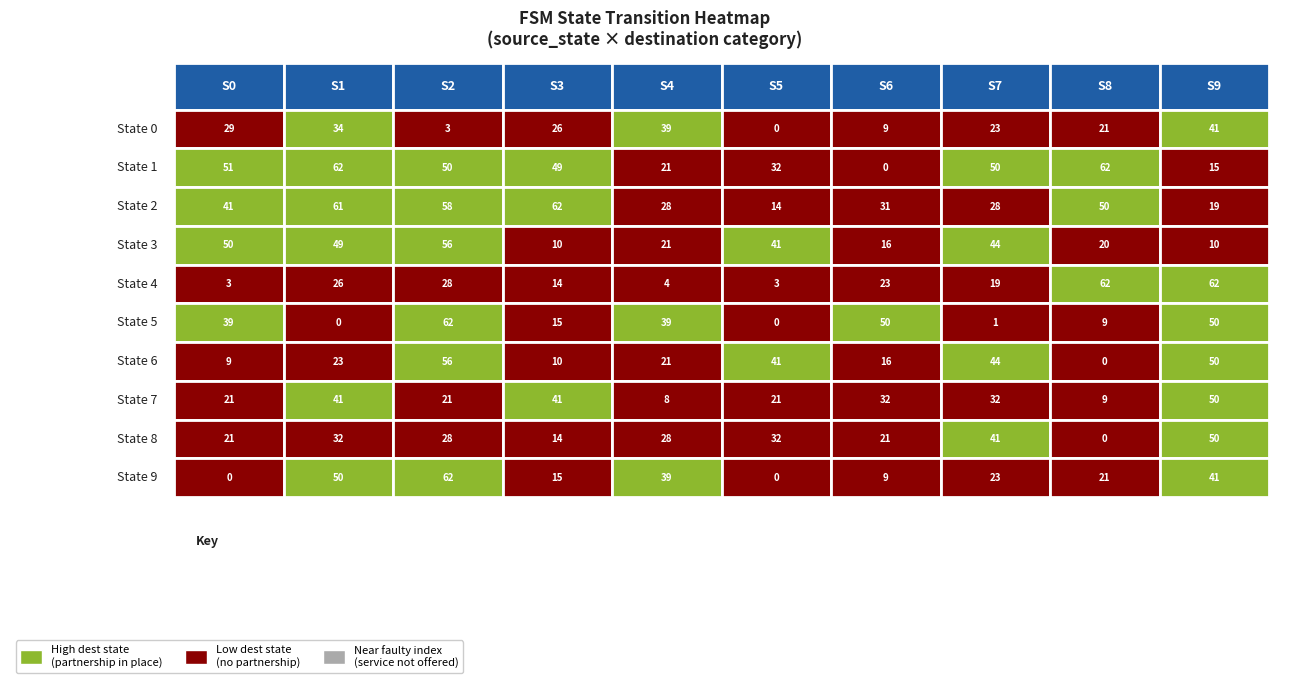

What is the sum of all 4 values?

244